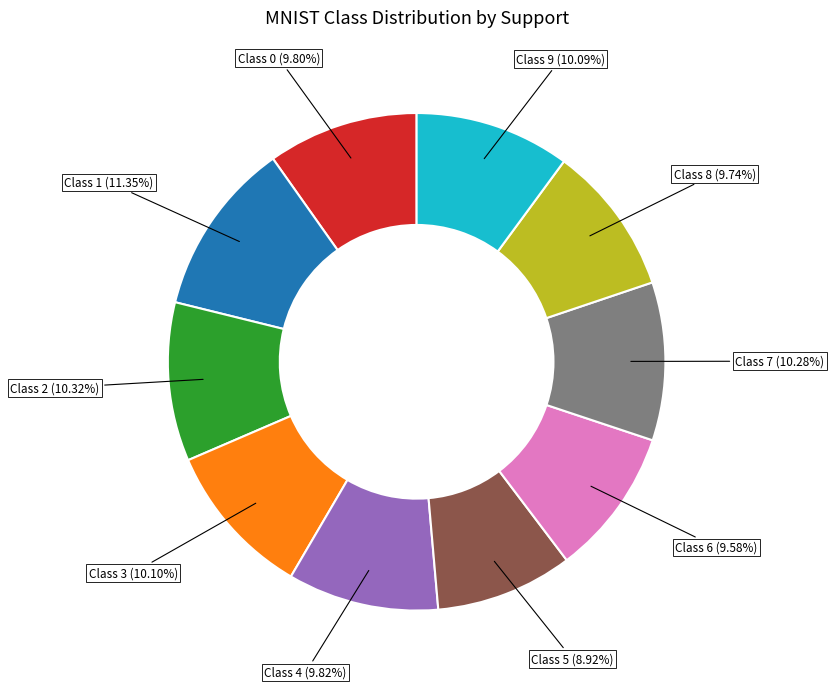

Does any single category account for the majority?

No